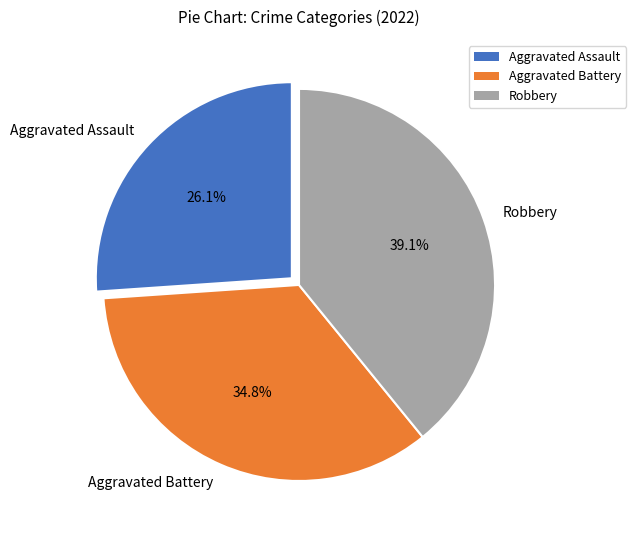

Which slice is the smallest?

Aggravated Assault